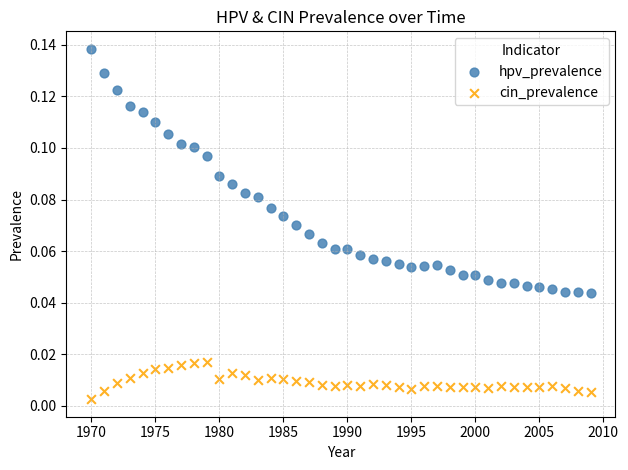

Which series has the largest Y range (max minus min)?

hpv_prevalence